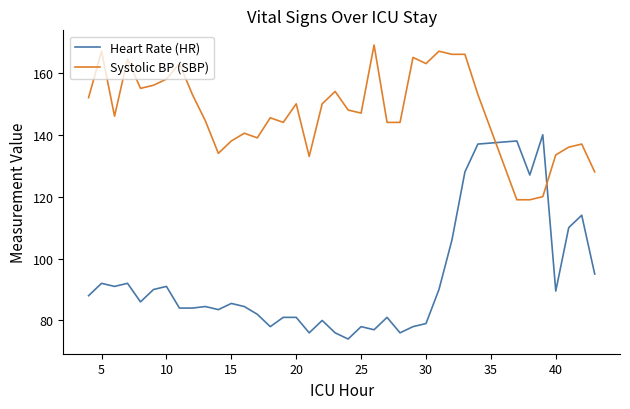

List the series in order of their peak value, highest first.

Systolic BP (SBP), Heart Rate (HR)